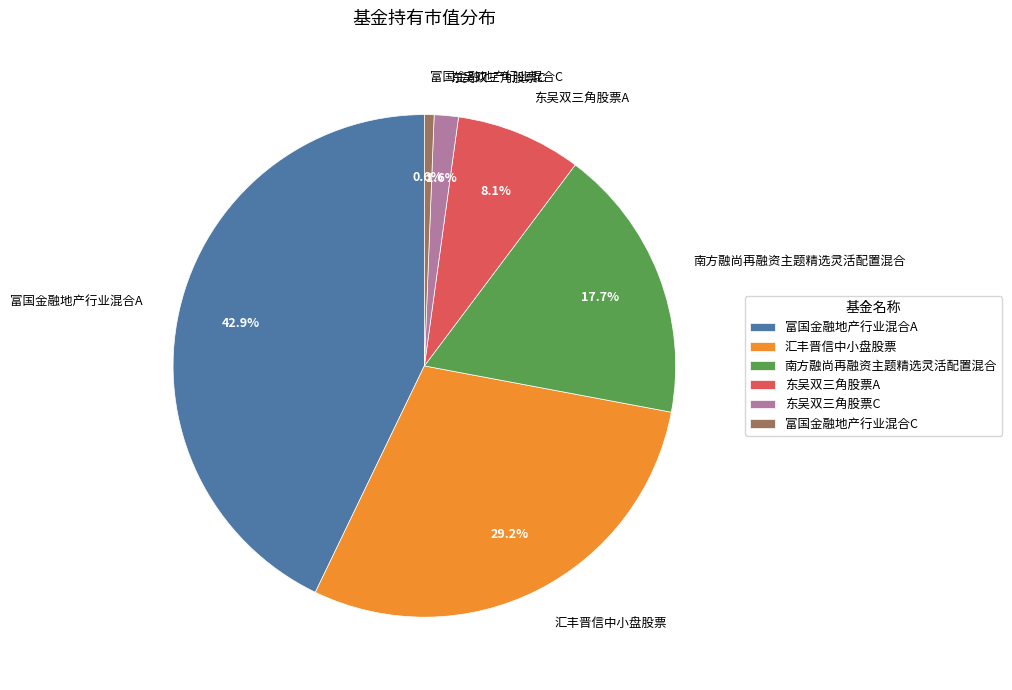

Is it true that 汇丰晋信中小盘股票 is 29% of the pie?

True